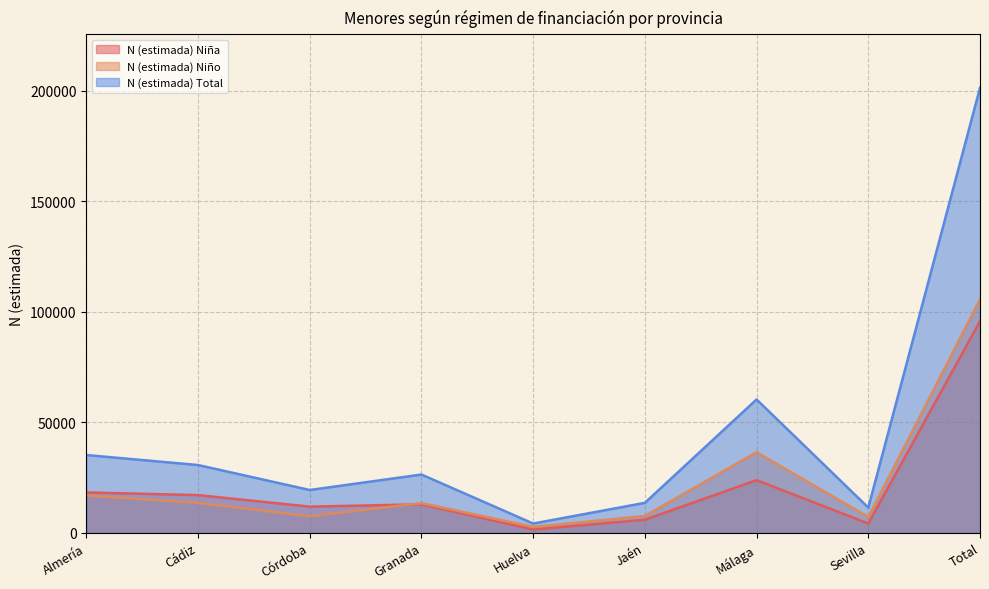

What is the spread (max minus min) of values at Jaén?

7643